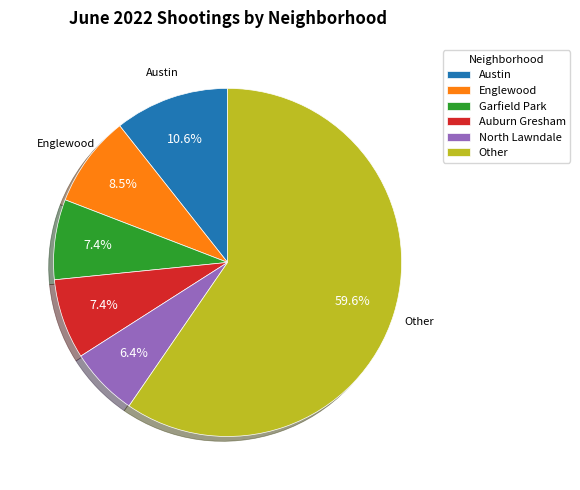

Combined, what portion of the pie is Austin and Englewood?

19.1%